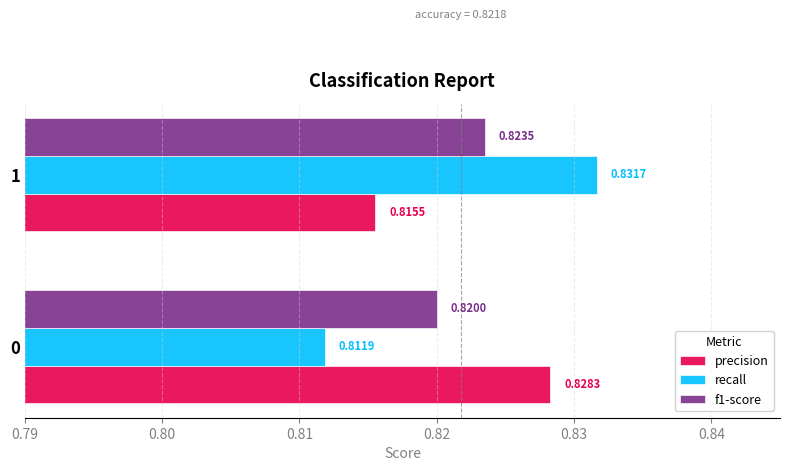

At which category is the sum across all series the highest?

1